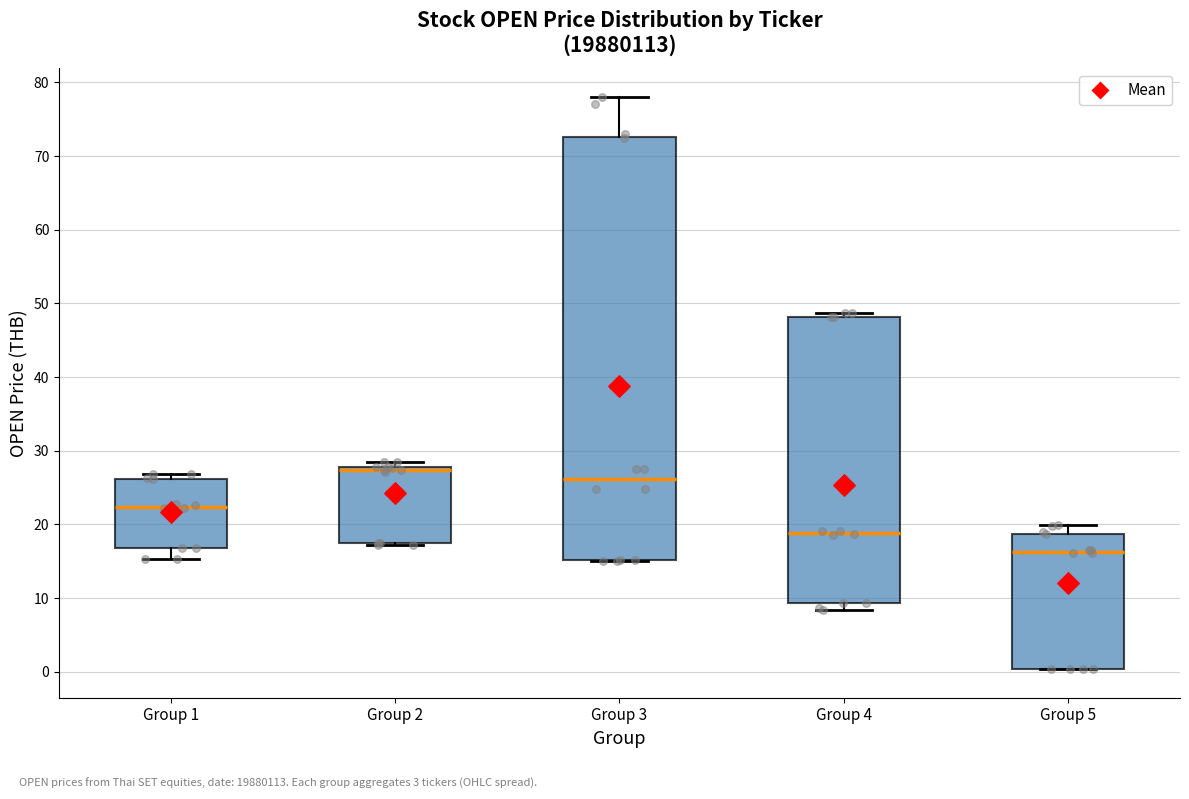

Reading left to right, transcribe this box plot: for each box, give where its median line is, the range the box spans, and where its two whiskers end, as read against the y-axis. The values are not printed on the chart, so give them approximately, as read against the axis.

Group 1: median 22, box 17 to 26, whiskers 15 to 27
Group 2: median 27, box 17 to 28, whiskers 17 (just below the box's lower edge) to 28 (just above the box's upper edge)
Group 3: median 26, box 15 to 73, whiskers 15 to 78
Group 4: median 19, box 9 to 48, whiskers 8 to 49
Group 5: median 16, box 0 to 19, whiskers 0 to 20